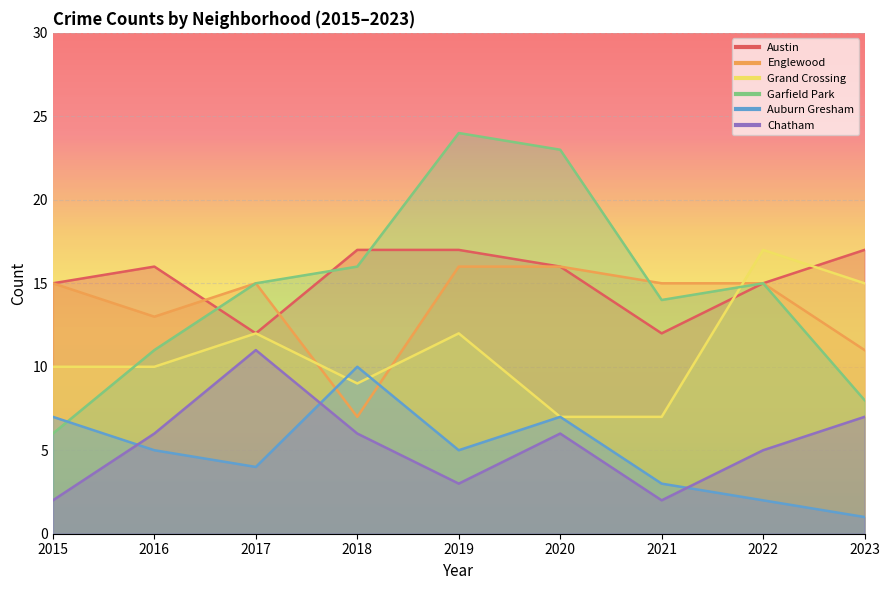

Rank the series at 2018 from lowest to highest value.

Chatham, Englewood, Grand Crossing, Auburn Gresham, Garfield Park, Austin